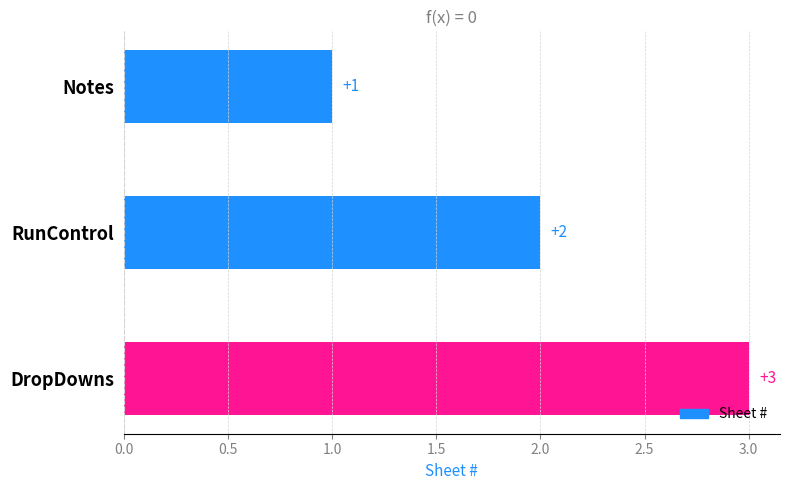

How many distinct data groups are displayed?

1